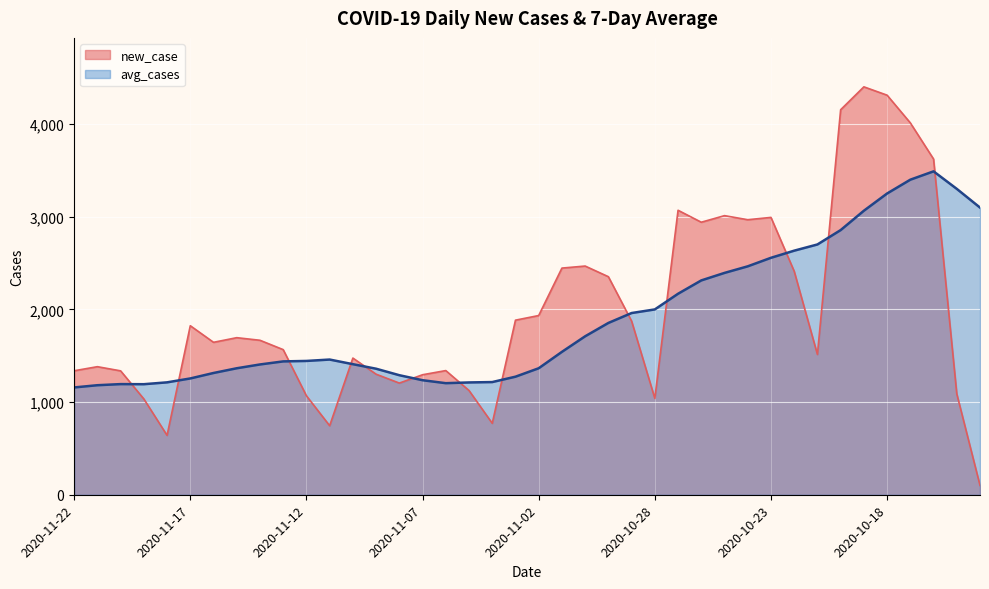

The value of new_case at 2020-10-30 is 3496. True or false?

False